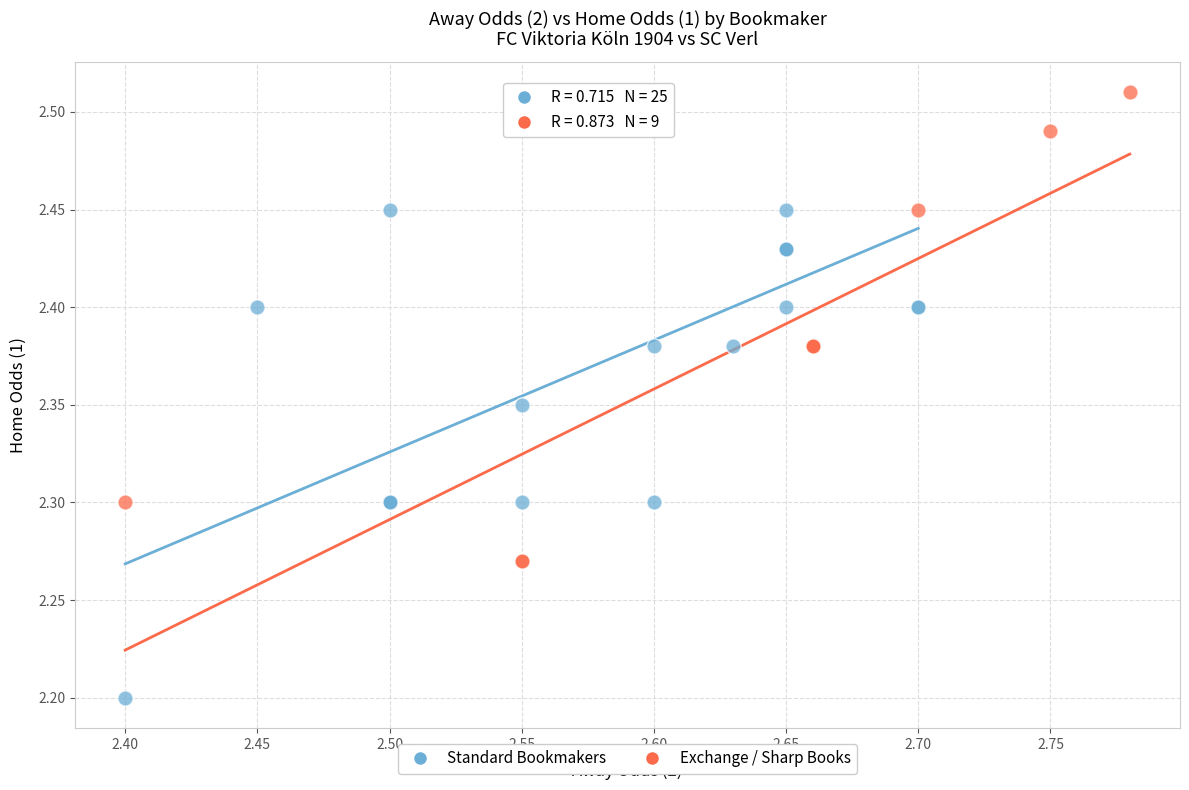

Which series reaches the maximum Y coordinate?

Exchange / Sharp Books